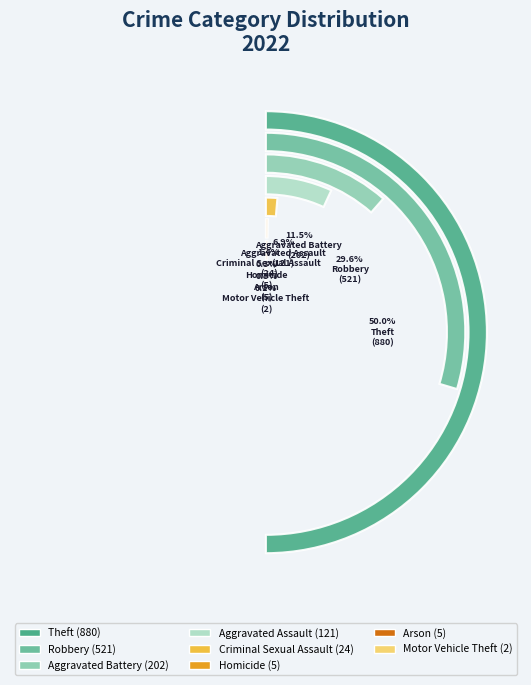

Is it true that Theft is 61% of the pie?

False